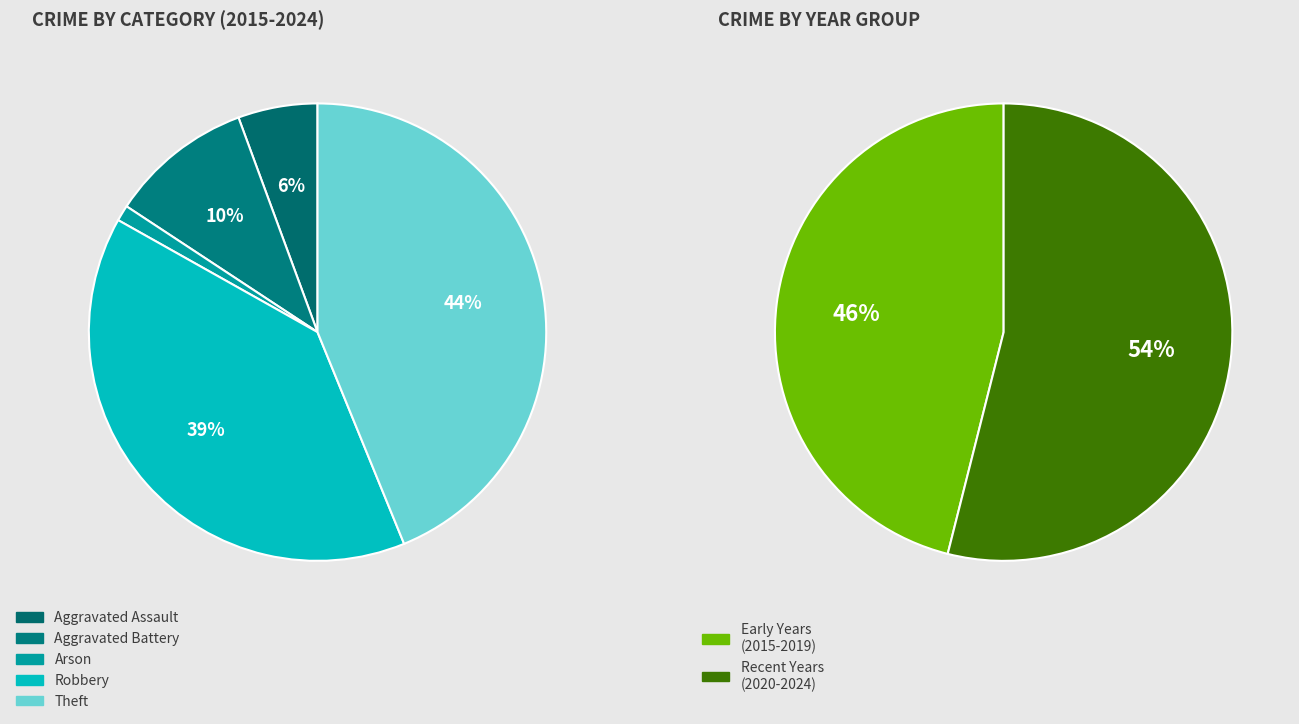

True or false: Arson accounts for 11% of the total.

False